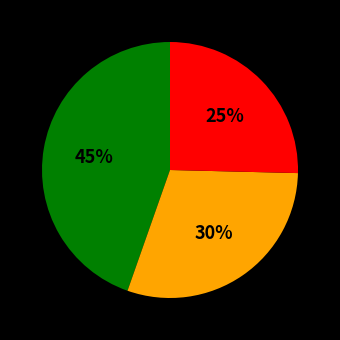

Count the number of slices in the pie.

3